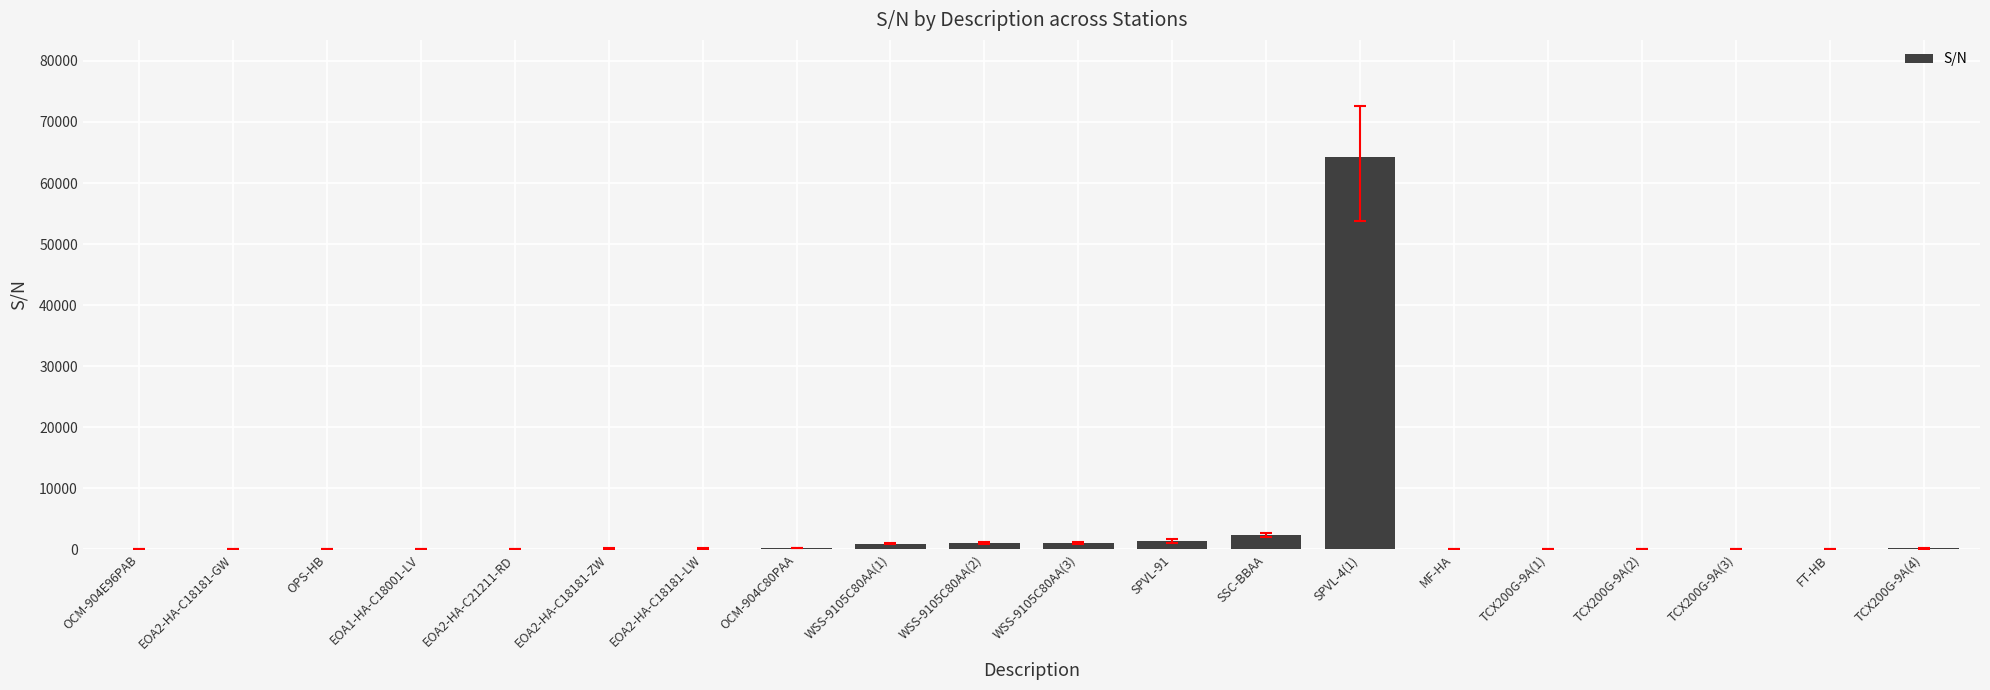

Which has a higher value, SSC-BBAA or TCX200G-9A(1)?

SSC-BBAA